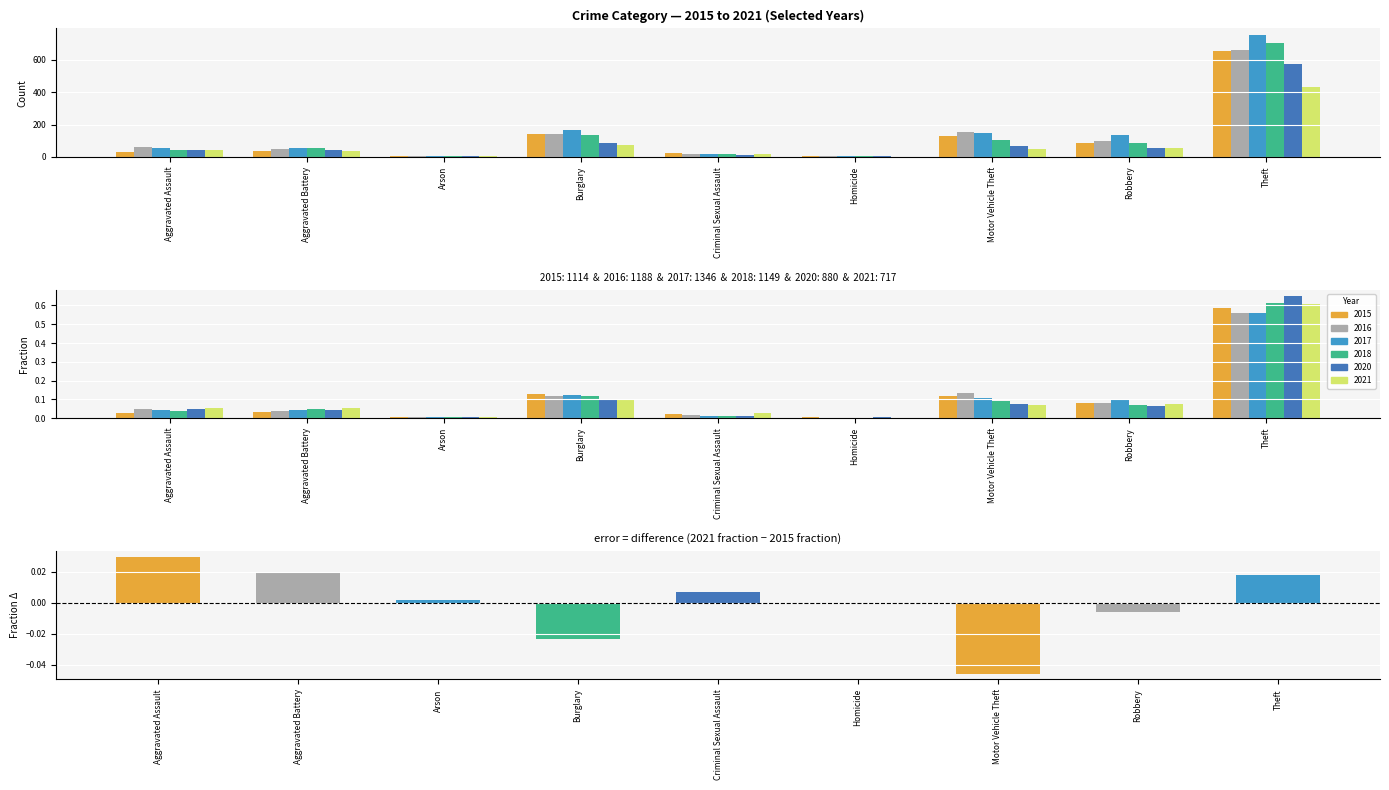

Between Aggravated Assault and Robbery, which is larger?

Aggravated Assault